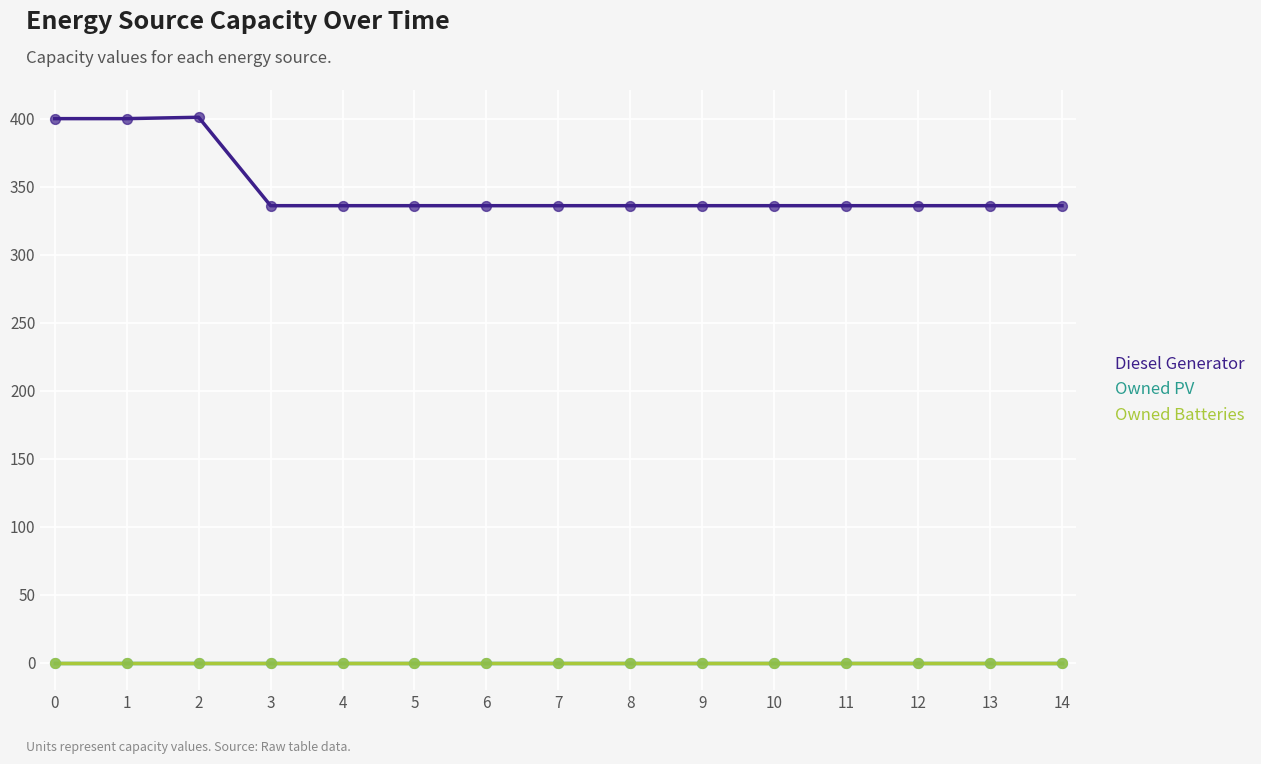

Is the value of Diesel Generator at 8 greater than the value of Owned Batteries at 1?

Yes